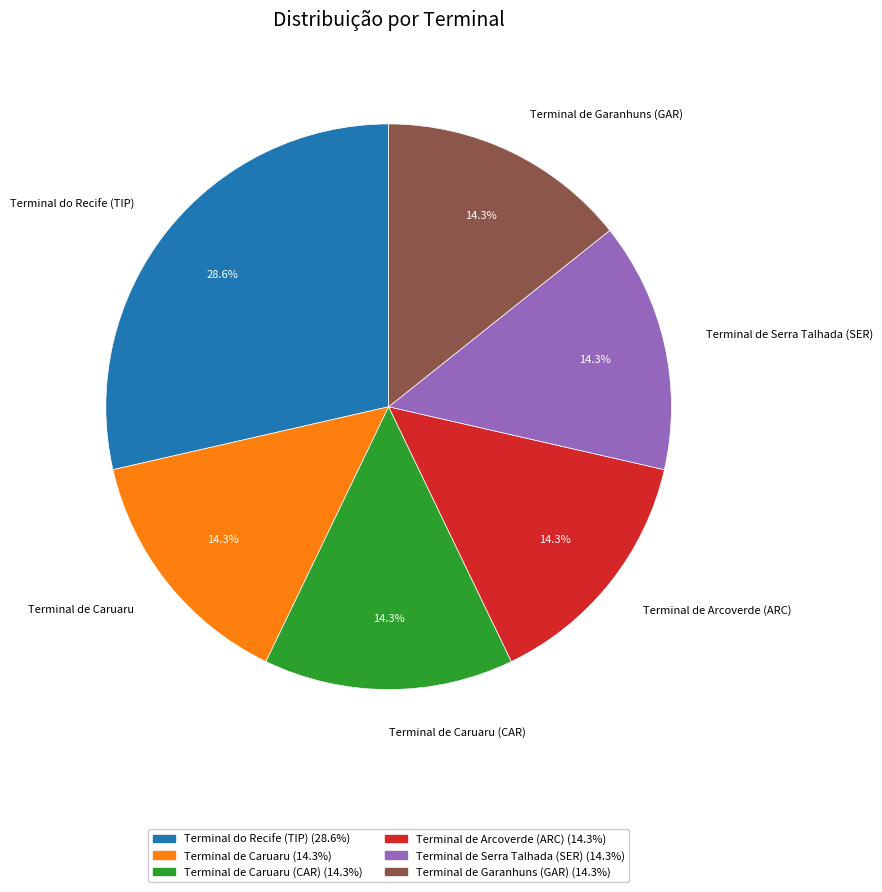

Combined, do Terminal de Arcoverde (ARC) and Terminal de Caruaru (CAR) account for over 50%?

No